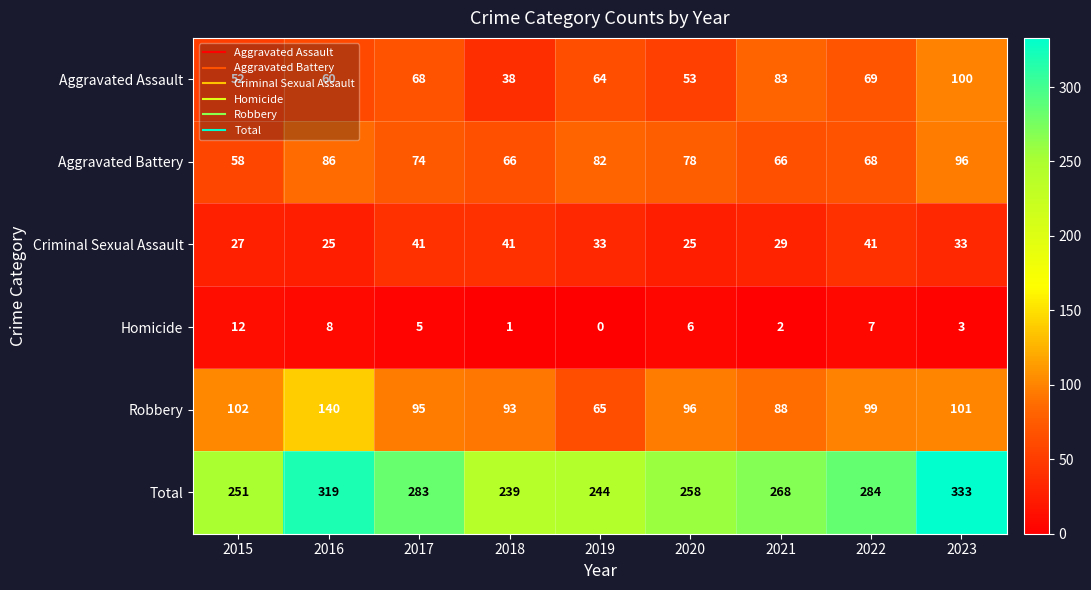

At 2015, list the series in order from smallest to largest.

Homicide, Criminal Sexual Assault, Aggravated Assault, Aggravated Battery, Robbery, Total